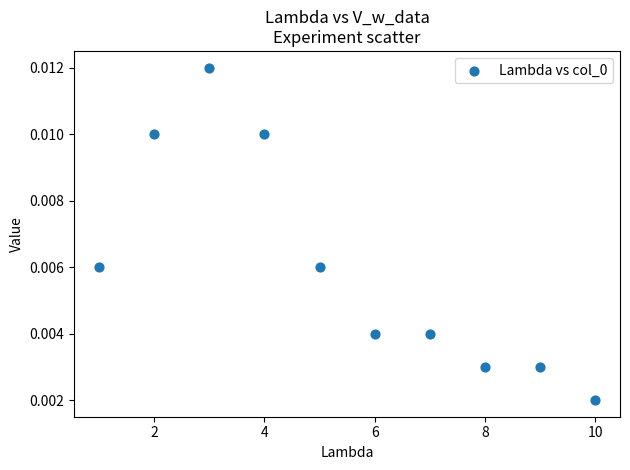

What is the range of X values (max minus min)?

9.0